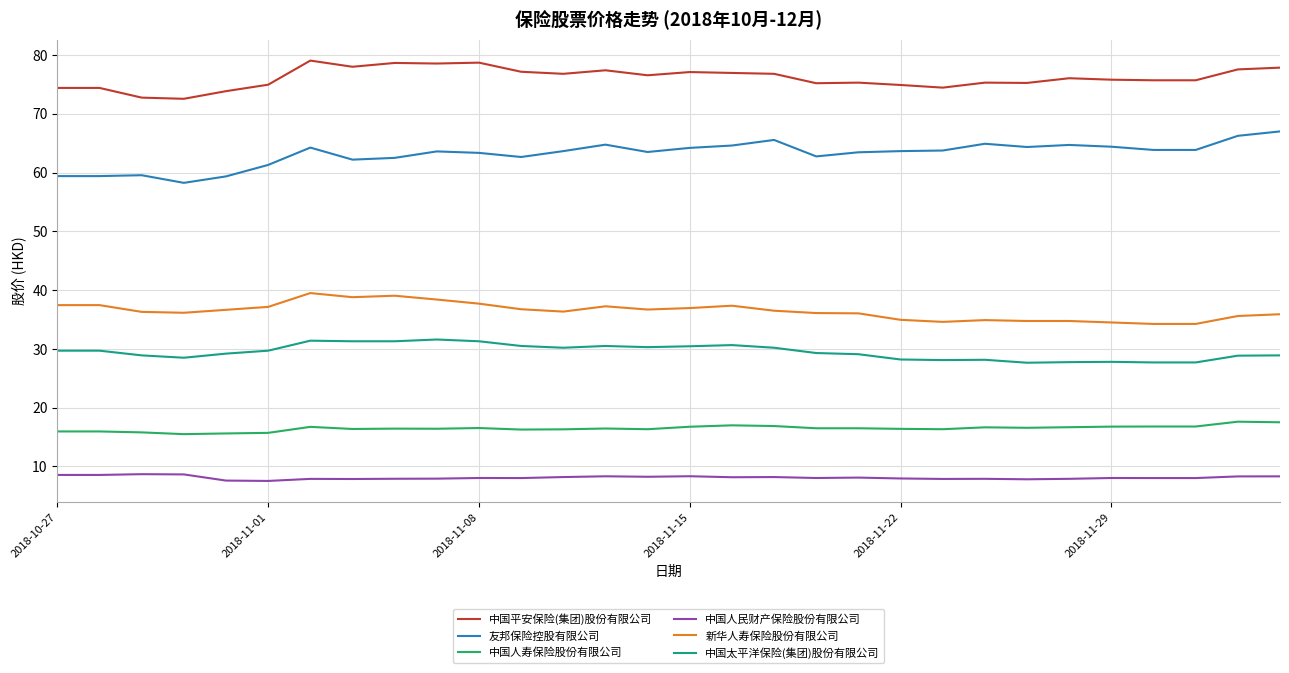

True or false: 中国人民财产保险股份有限公司 and 中国太平洋保险(集团)股份有限公司 intersect in this chart.

False